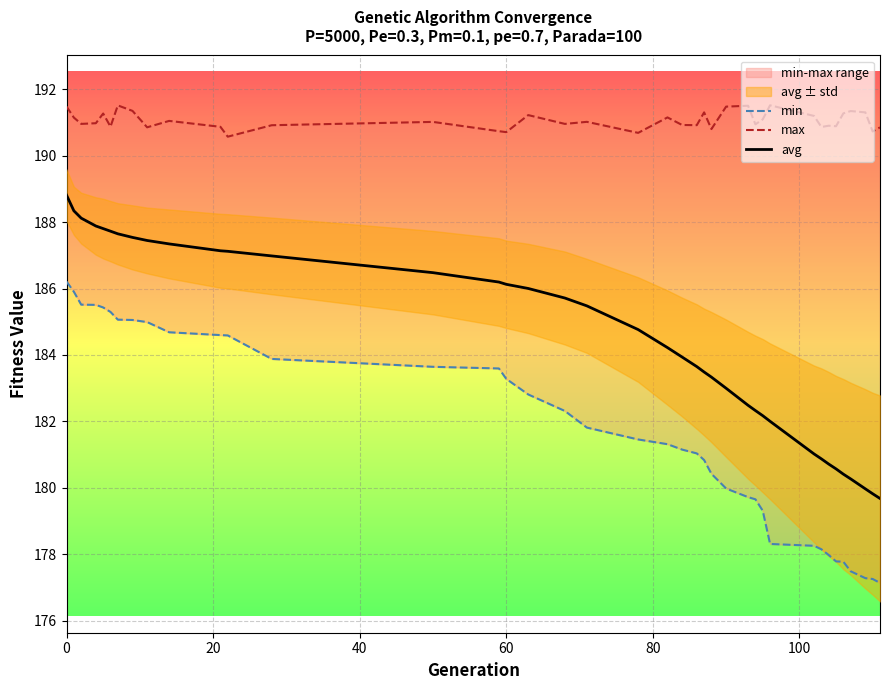

Is it true that avg equals 188.8 at 0?

True